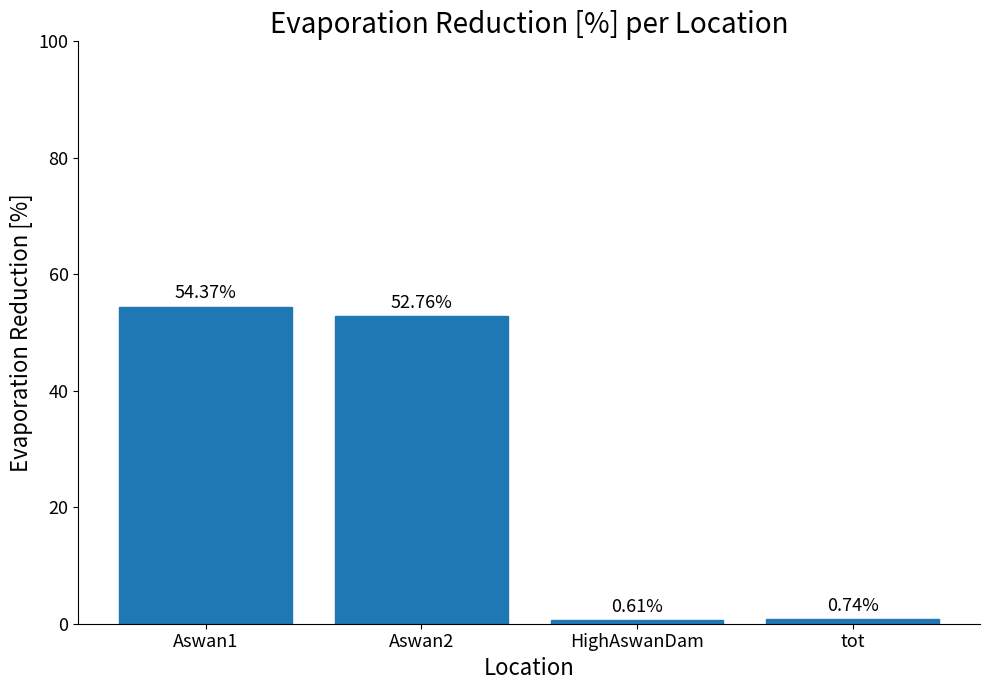

The chart shows a value of 20.2 at Aswan1. True or false?

False